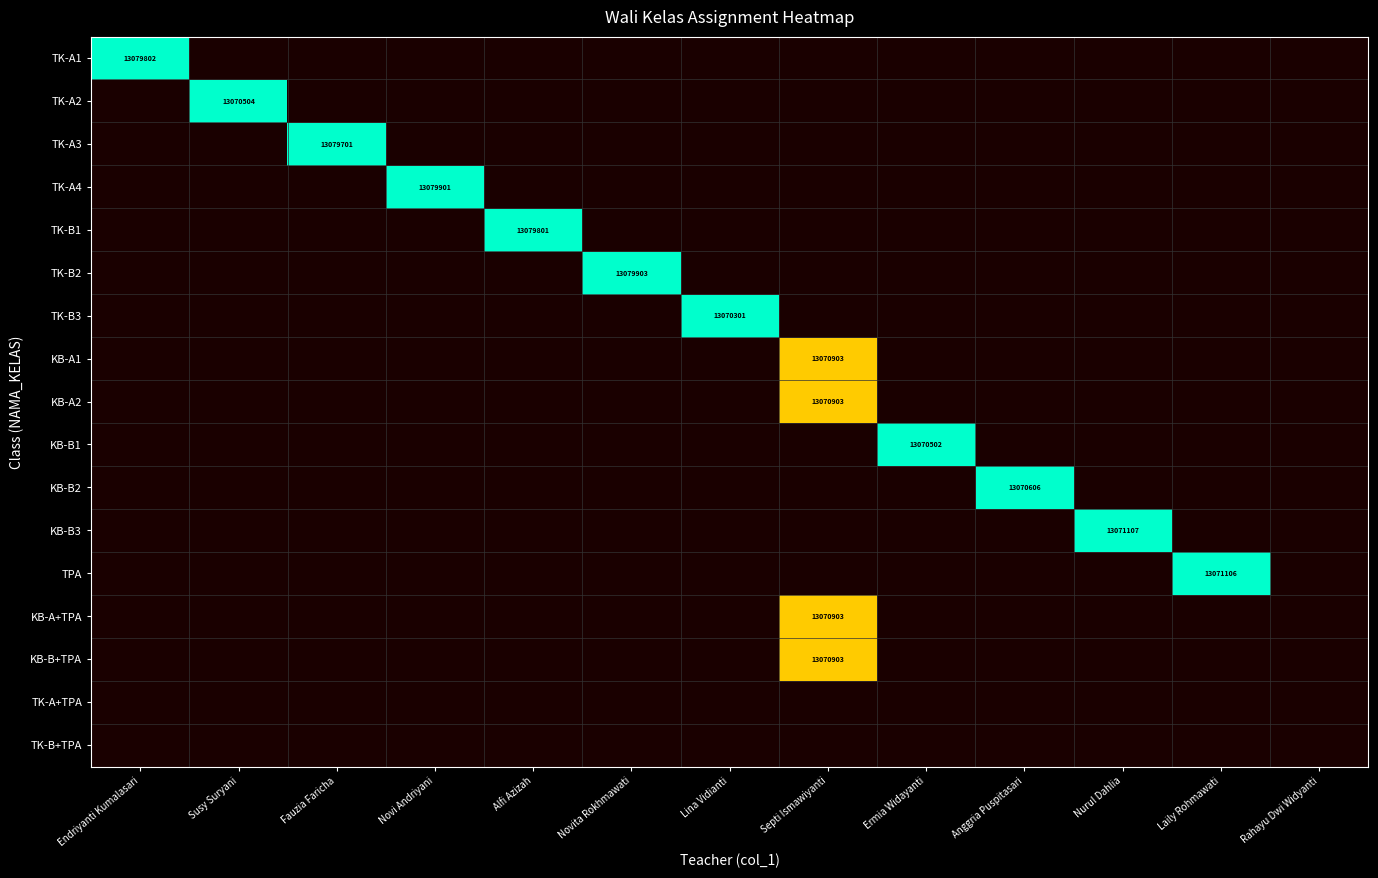

Is it true that TK-A1 equals 21903137 at Endriyanti Kumalasari?

False